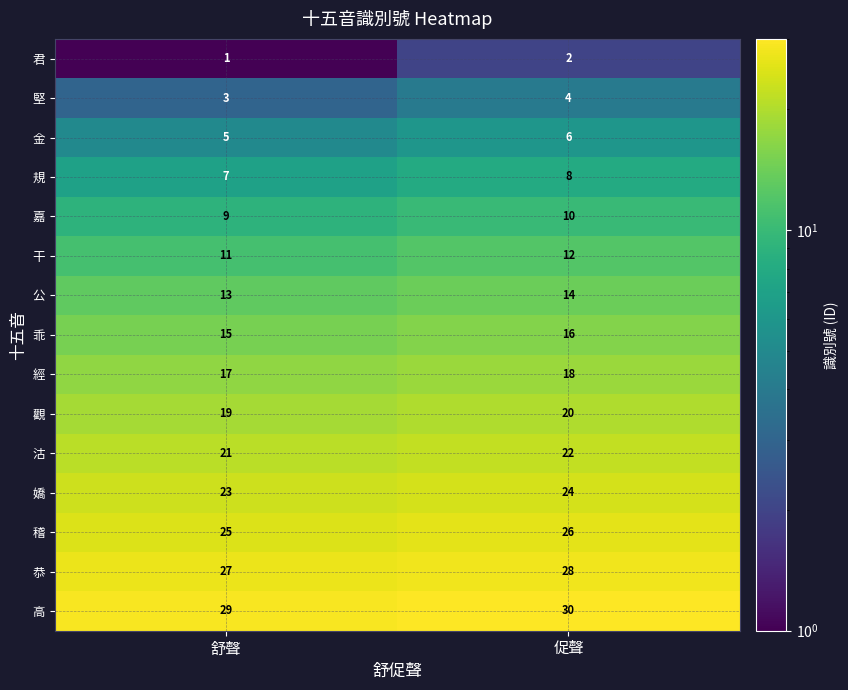

Reading left to right, list all the values displayed in this chart.

君: 1	2
堅: 3	4
金: 5	6
規: 7	8
嘉: 9	10
干: 11	12
公: 13	14
乖: 15	16
經: 17	18
觀: 19	20
沽: 21	22
嬌: 23	24
稽: 25	26
恭: 27	28
高: 29	30